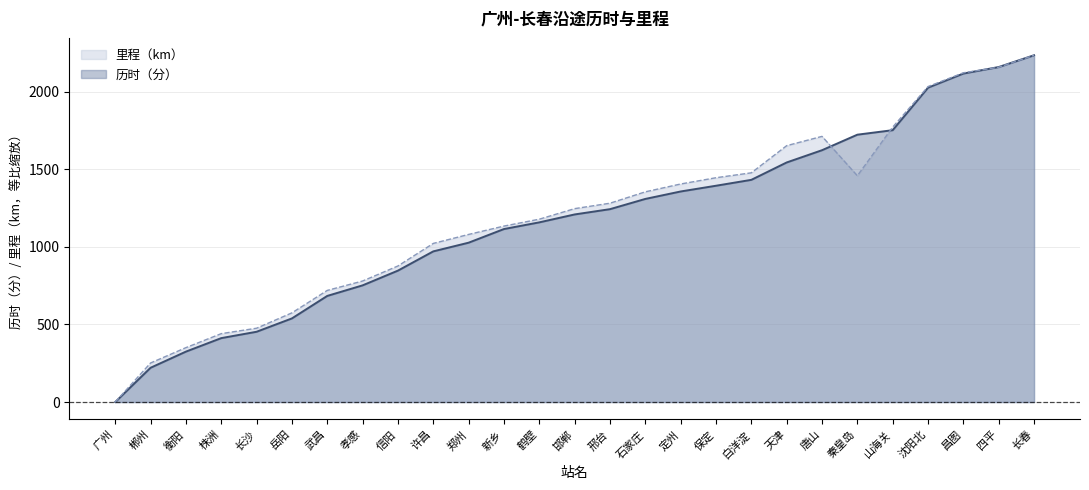

Which series has the largest total across all categories?

里程（km）